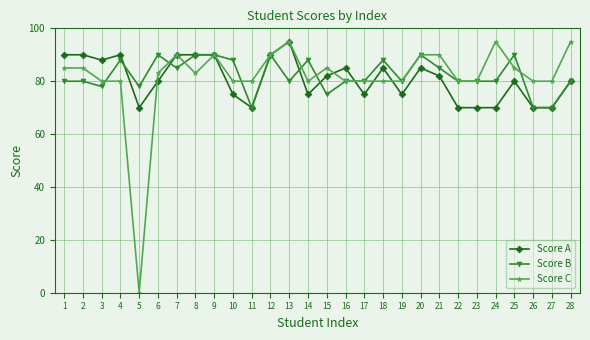

Is it true that Score A equals 48 at 20?

False